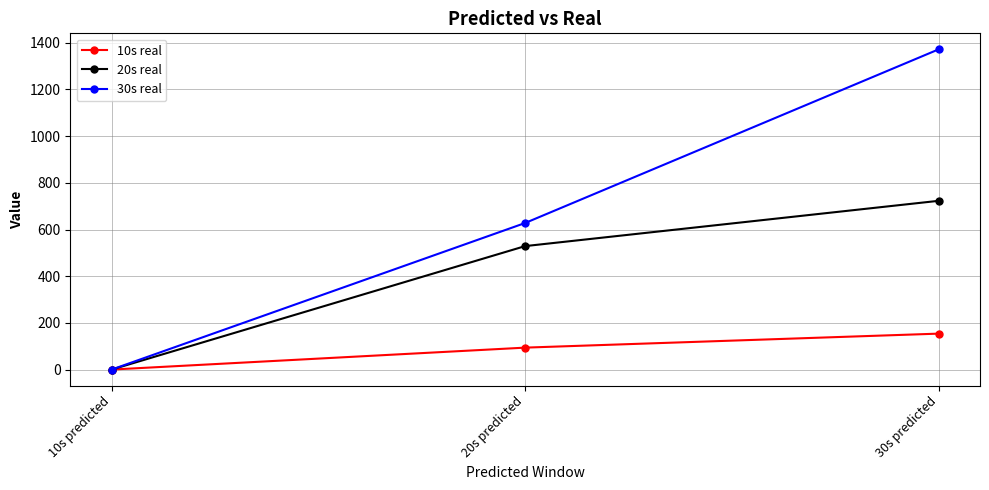

What is the total value across all series at 20s predicted?

1251